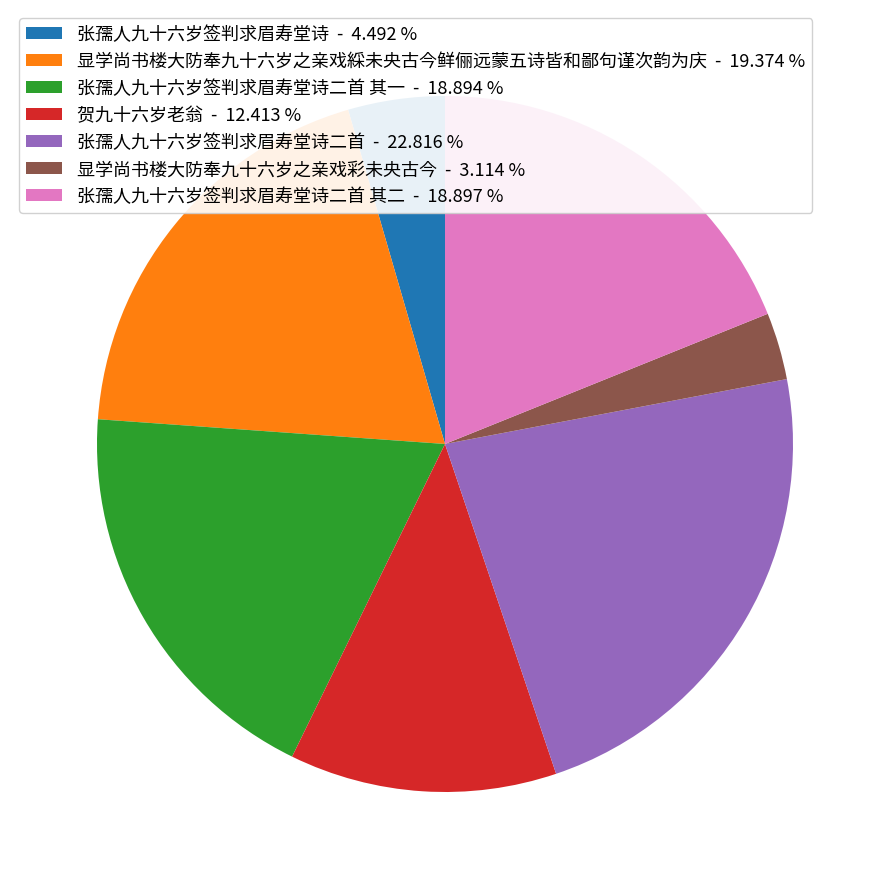

Which has a higher value, 显学尚书楼大防奉九十六岁之亲戏綵未央古今鲜俪远蒙五诗皆和鄙句谨次韵为庆 - 19.374 % or 贺九十六岁老翁 - 12.413 %?

显学尚书楼大防奉九十六岁之亲戏綵未央古今鲜俪远蒙五诗皆和鄙句谨次韵为庆 - 19.374 %